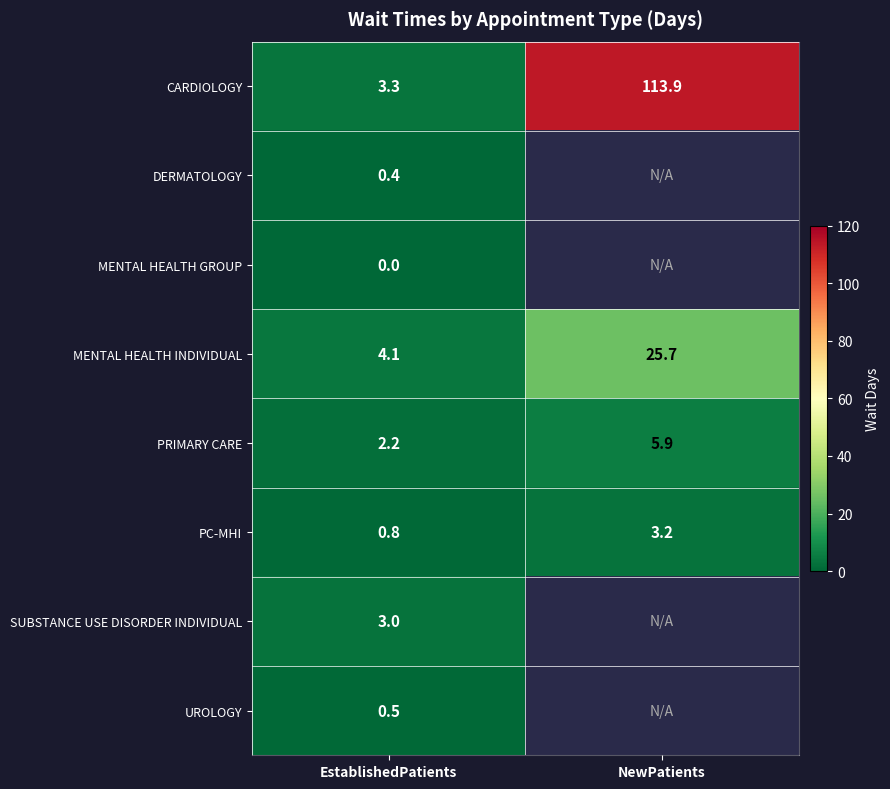

At EstablishedPatients, list the series in order from smallest to largest.

MENTAL HEALTH GROUP, DERMATOLOGY, UROLOGY, PC-MHI, PRIMARY CARE, SUBSTANCE USE DISORDER INDIVIDUAL, CARDIOLOGY, MENTAL HEALTH INDIVIDUAL